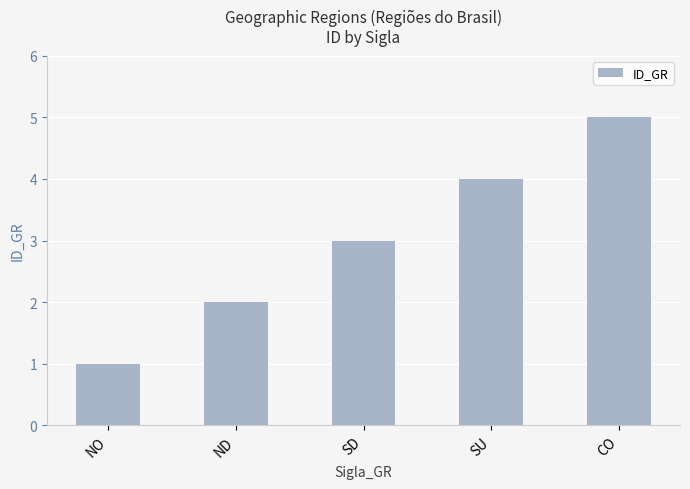

True or false: the data shows 1 at CO.

False